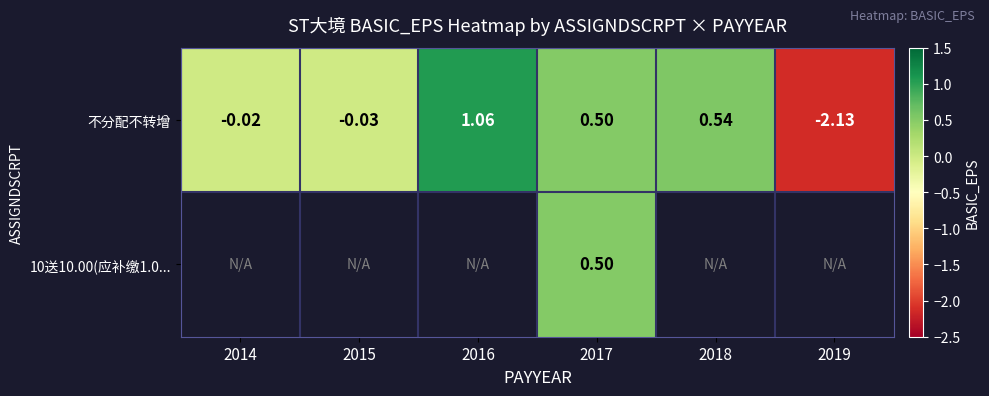

Which series changed the most between 2015 and 2016?

不分配不转增